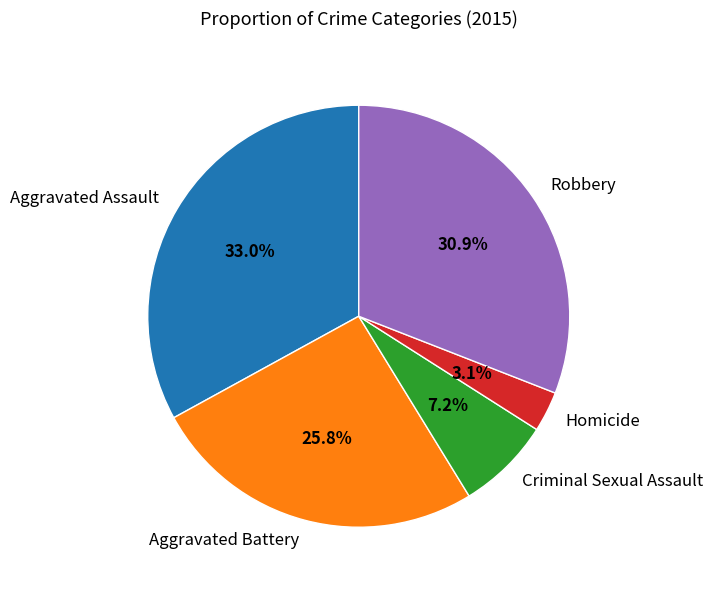

To the nearest percent, what is the combined percentage of Homicide and Criminal Sexual Assault?

10%